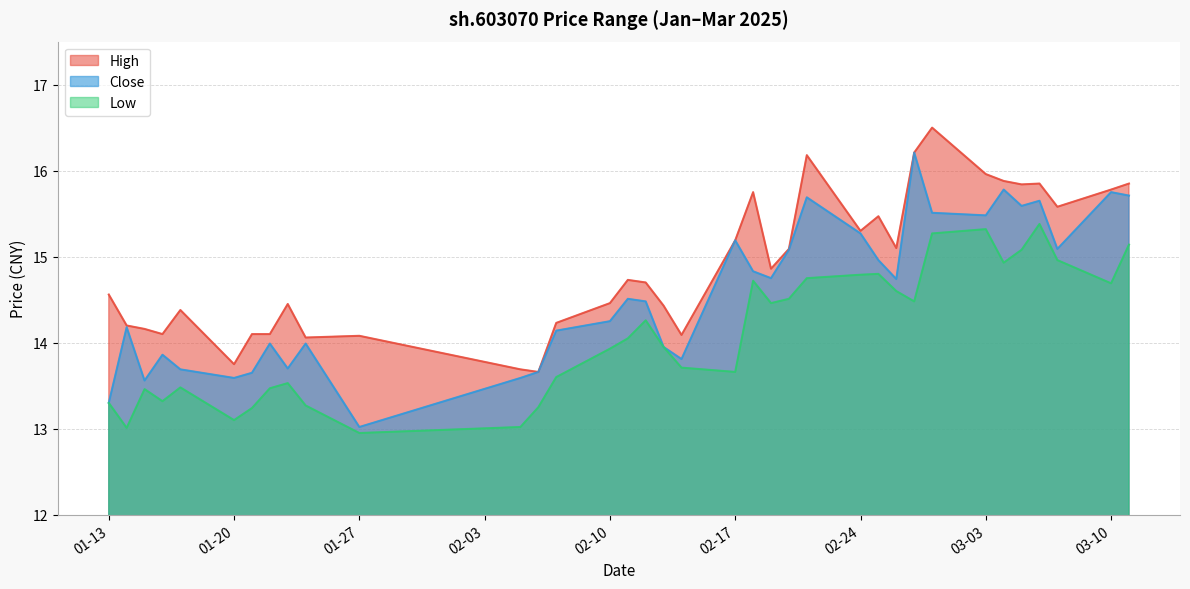

What is the label of the 33rd point from the left?

2025-03-06